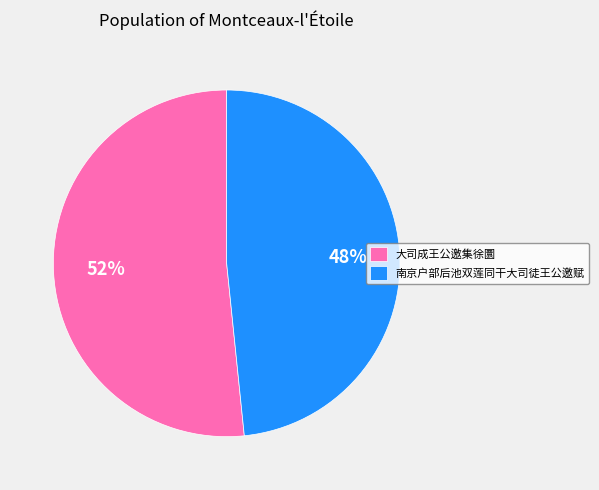

Rank the categories by value from highest to lowest.

大司成王公邀集徐圜, 南京户部后池双莲同干大司徒王公邀赋